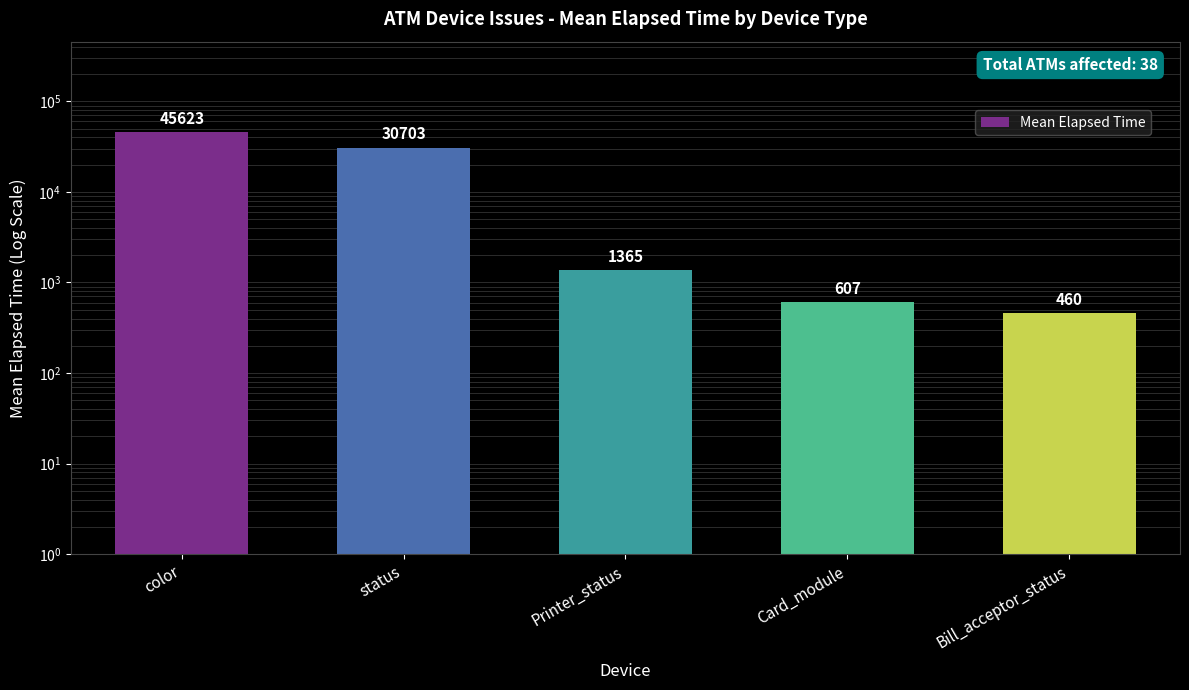

How many data points are less than 1365?

2